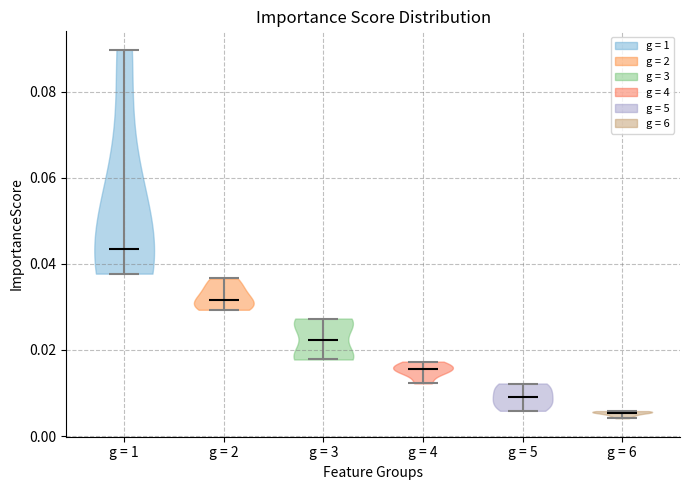

Reading left to right, read every violin against the y-axis: where its median line is, and the lowest and highest points it reaches. The values are not printed on the chart, so give them approximately, as read against the axis.

g = 1: median line 0.044, lowest point 0.038, highest point 0.090
g = 2: median line 0.032, lowest point 0.030, highest point 0.036
g = 3: median line 0.022, lowest point 0.018, highest point 0.028
g = 4: median line 0.016, lowest point 0.012, highest point 0.018
g = 5: median line 0.010, lowest point 0.006, highest point 0.012
g = 6: median line 0.006, lowest point 0.004, highest point 0.006